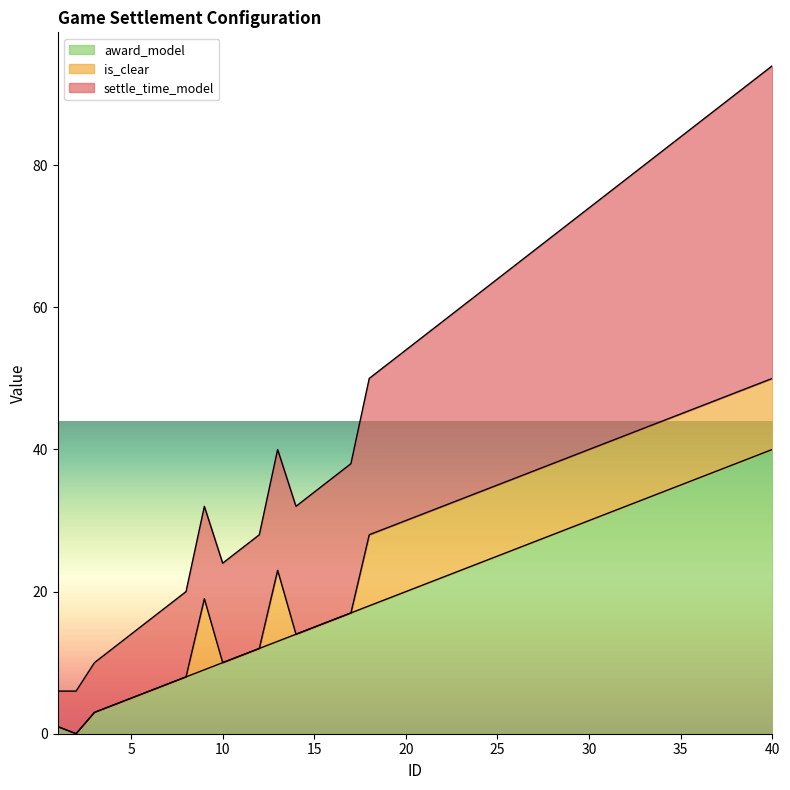

At how many categories does at least one series exceed 37?

25